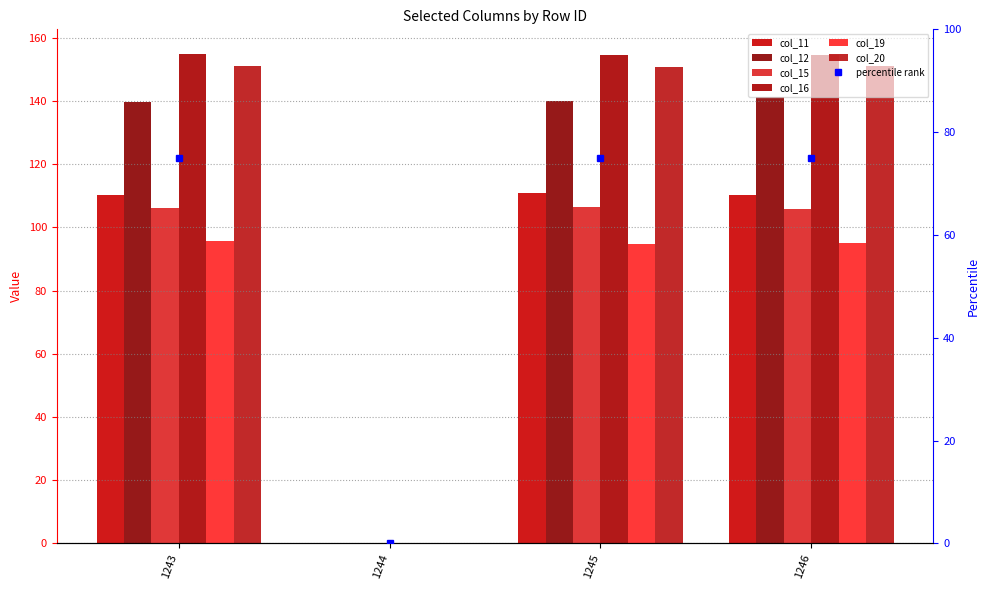

List the series in order of their peak value, lowest first.

col_19, col_15, col_11, col_12, col_20, col_16